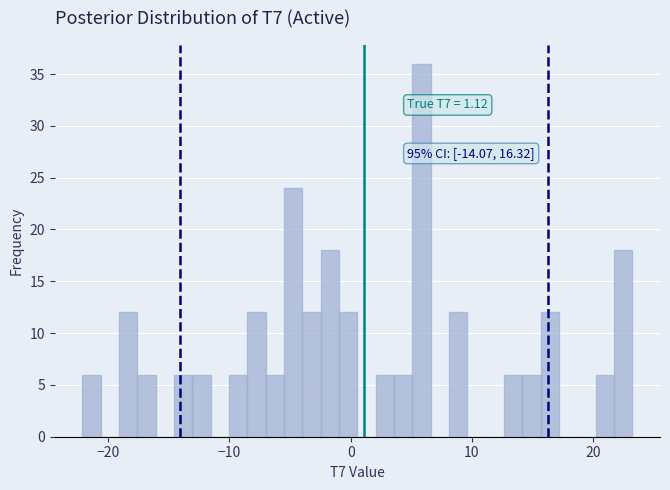

Read against the x-axis, roughly where is the centre of the tallest bar?

6